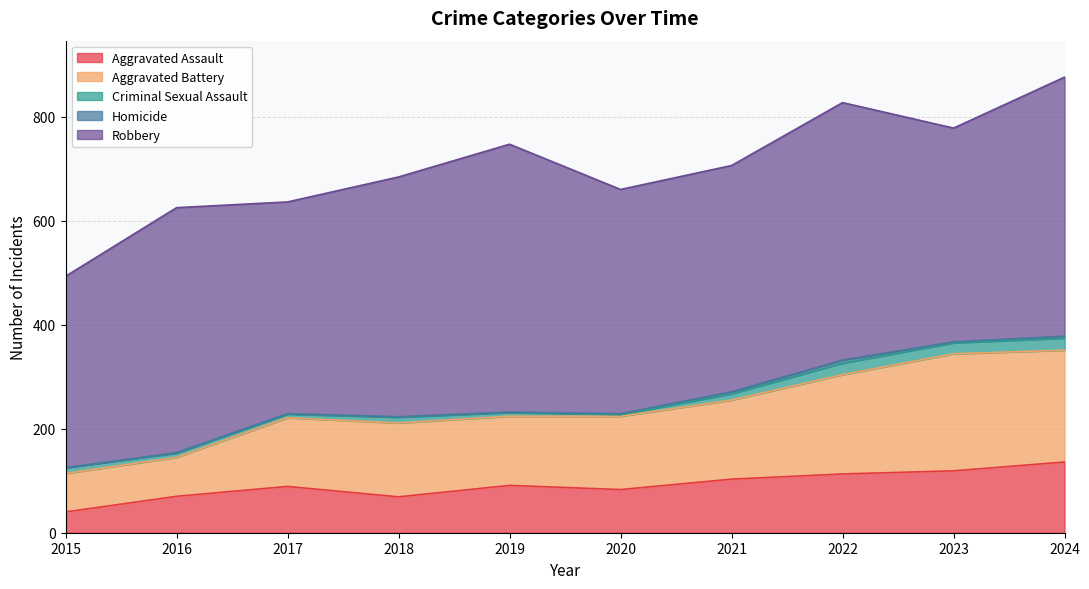

How many values in Homicide are above zero?

9